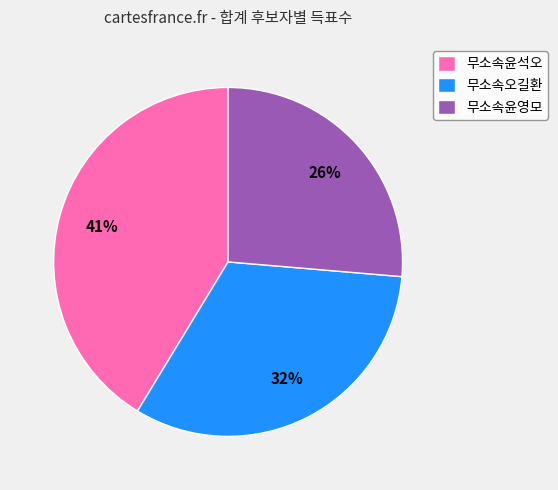

To the nearest percent, what is the difference between the 무소속윤영모 and 무소속오길환 slice percentages?

6%